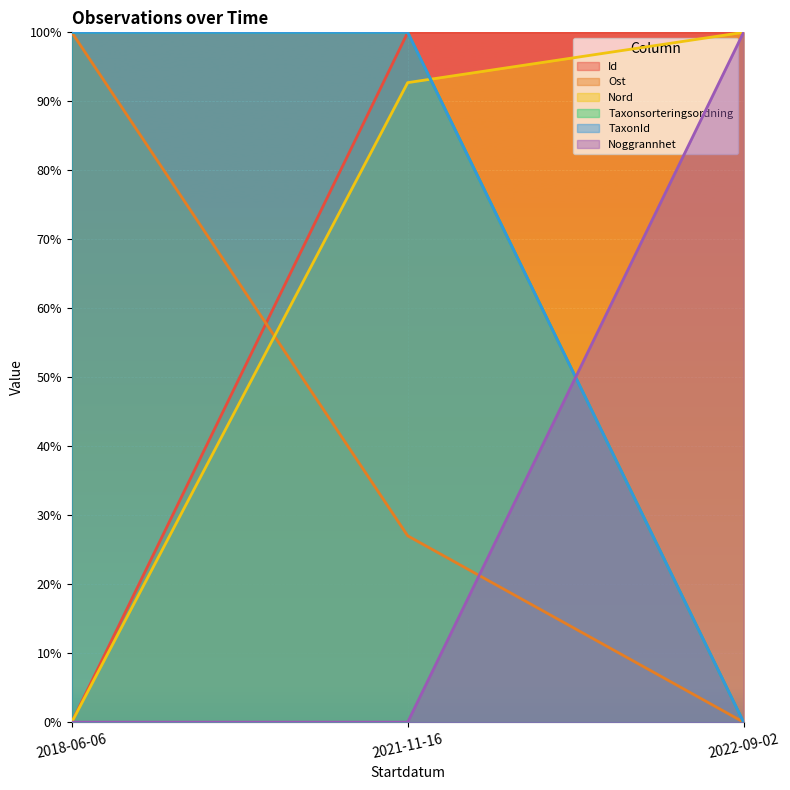

What is the label of the 3rd point from the left?

2022-09-02